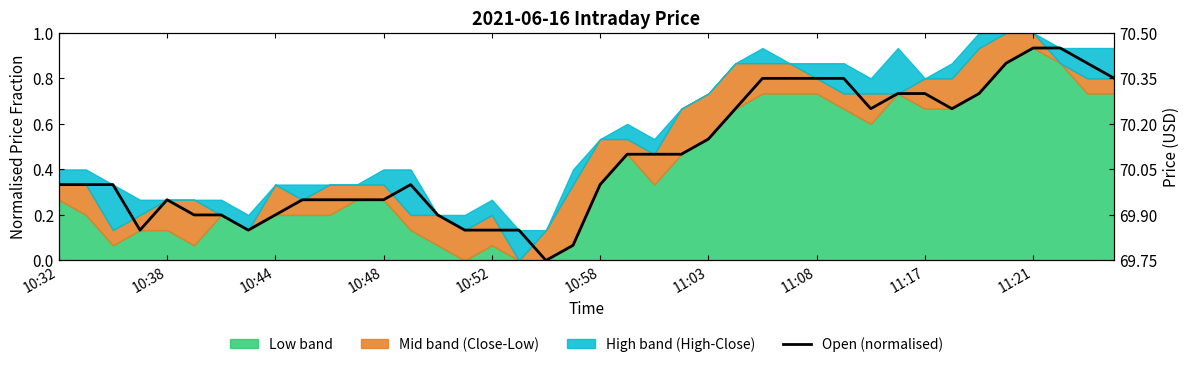

What value does the data have at 34?

0.7